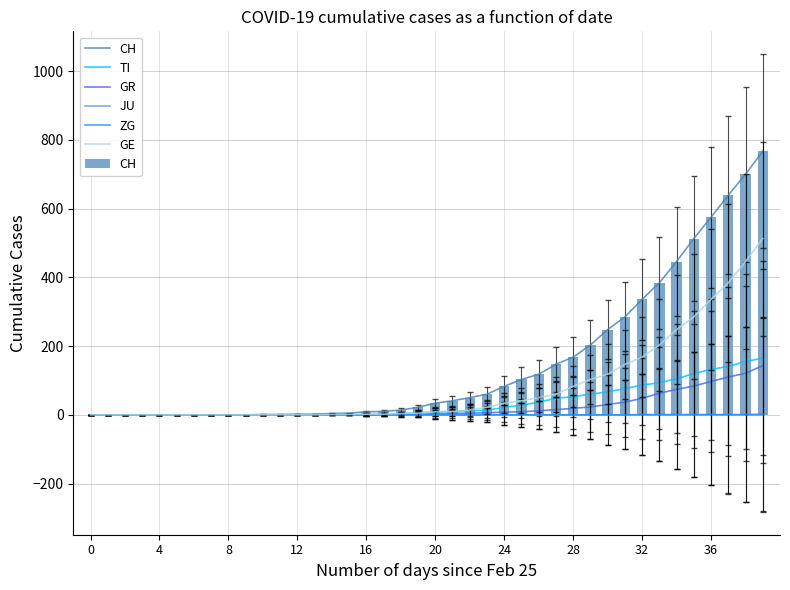

Is the value of CH at 37 greater than the value of GR at 24?

Yes